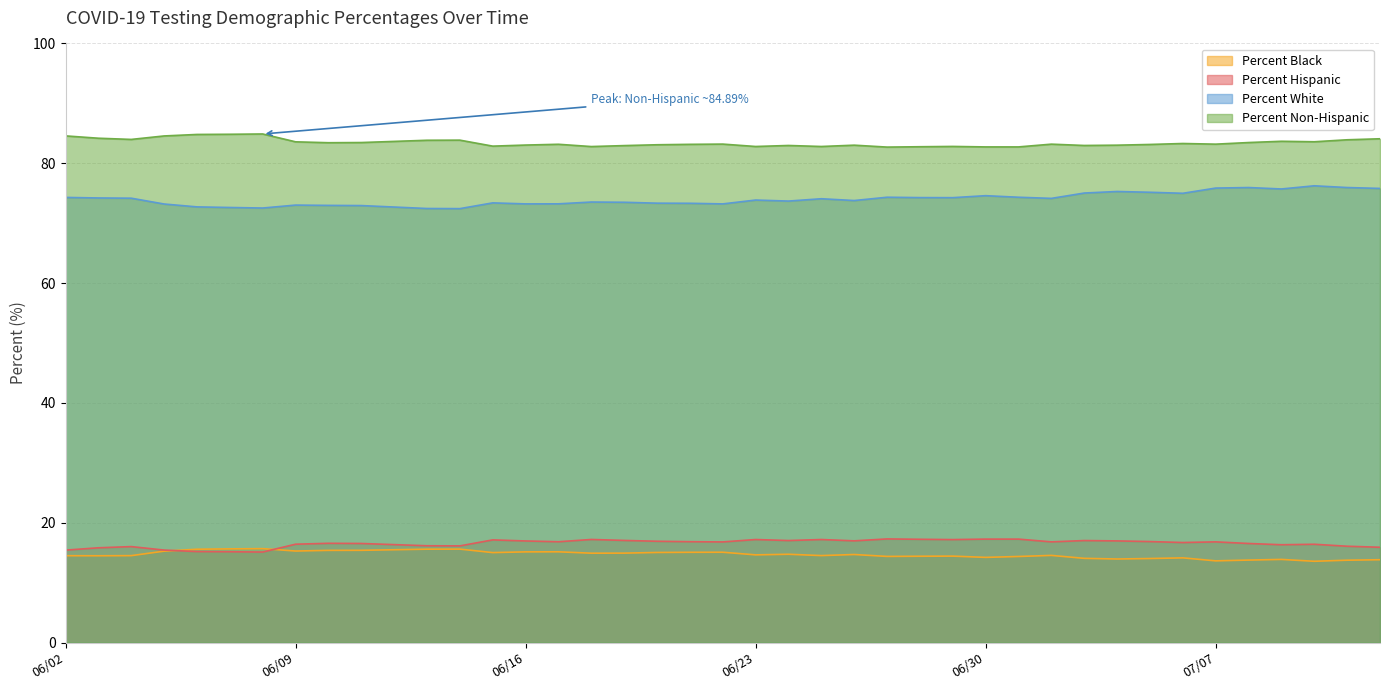

At which category does the chart reach its minimum across all series?

07/10/2020